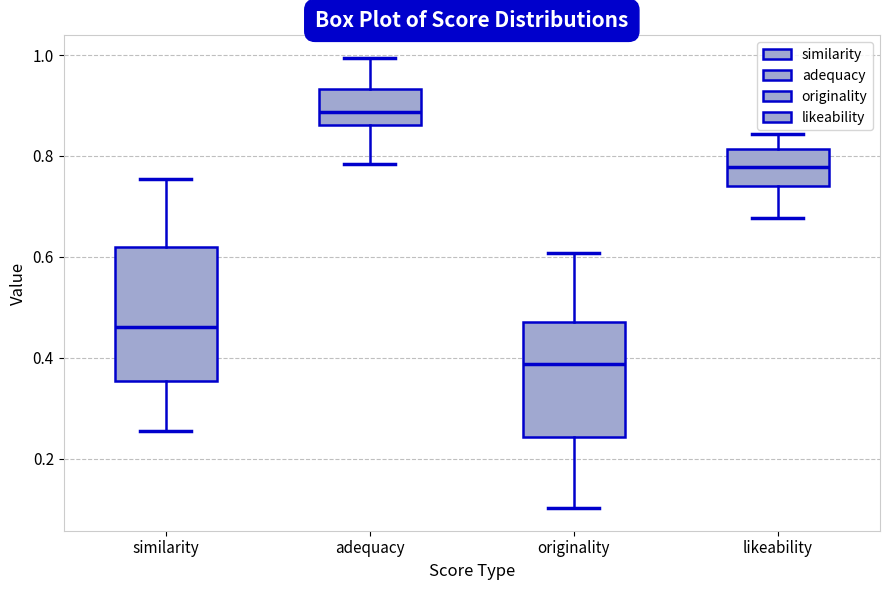

Which box has the lowest median line?

originality